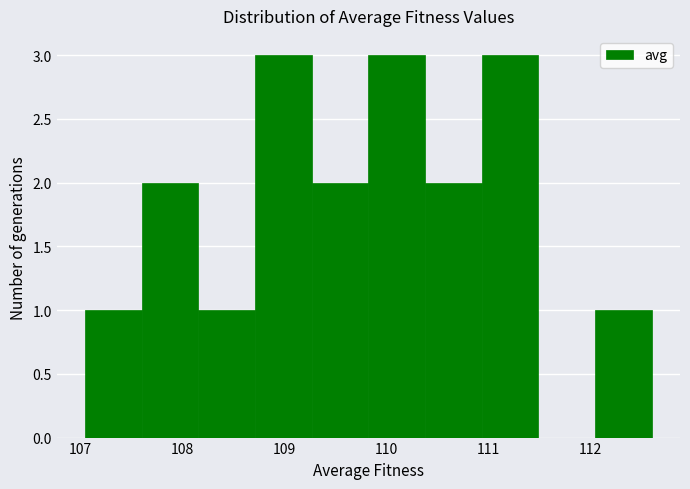

Reading left to right, list every bar in this chart as the range it spans on the x-axis followed by its height. Neither the bar edges nor the heights are printed on the chart, so give them approximately, as read against the axes.

107.0 to 107.6: 1
107.6 to 108.2: 2
108.2 to 108.7: 1
108.7 to 109.3: 3
109.3 to 109.8: 2
109.8 to 110.4: 3
110.4 to 110.9: 2
110.9 to 111.5: 3
111.5 to 112.0: 0
112.0 to 112.6: 1